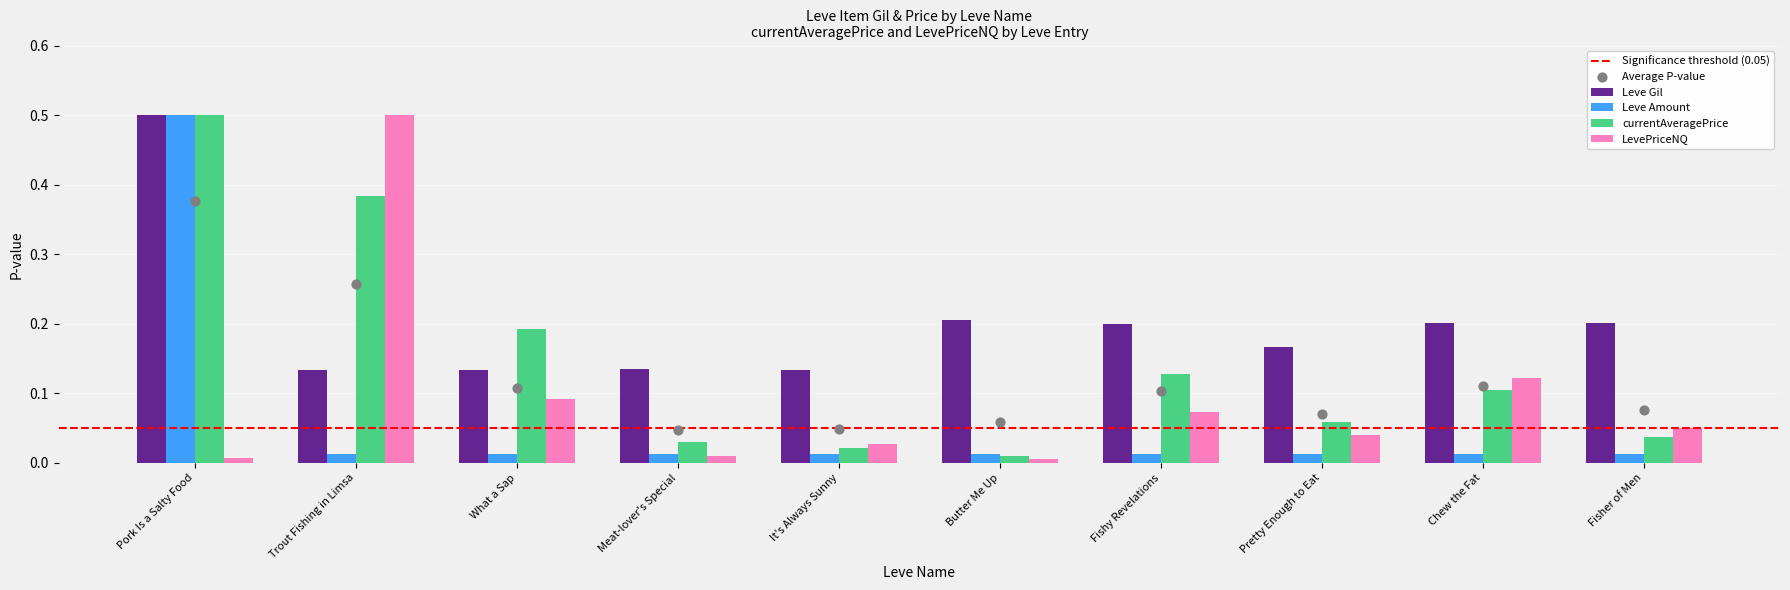

At how many categories does at least one series exceed 0?

10